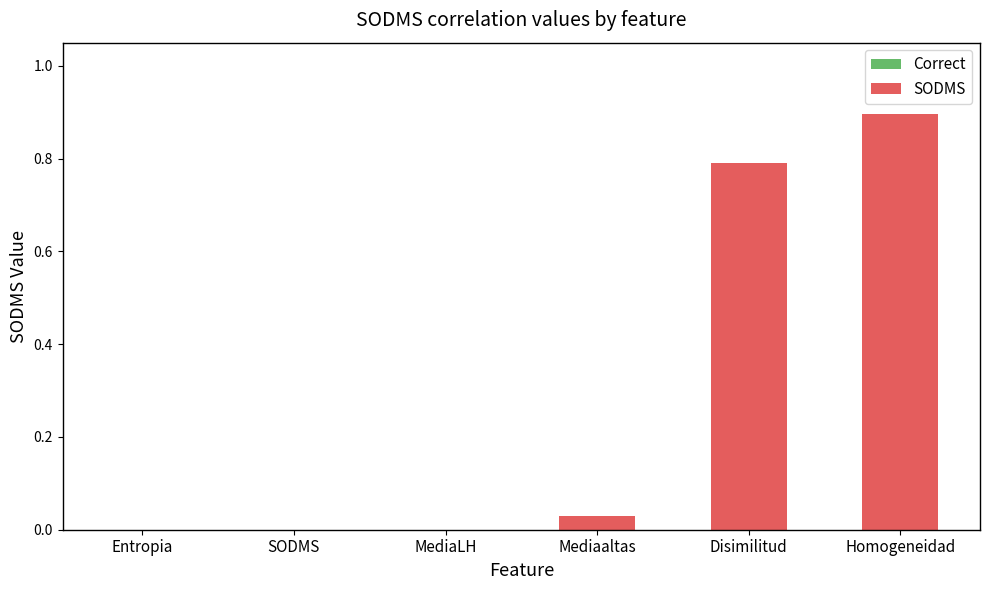

Which category has the highest value across all series?

Homogeneidad